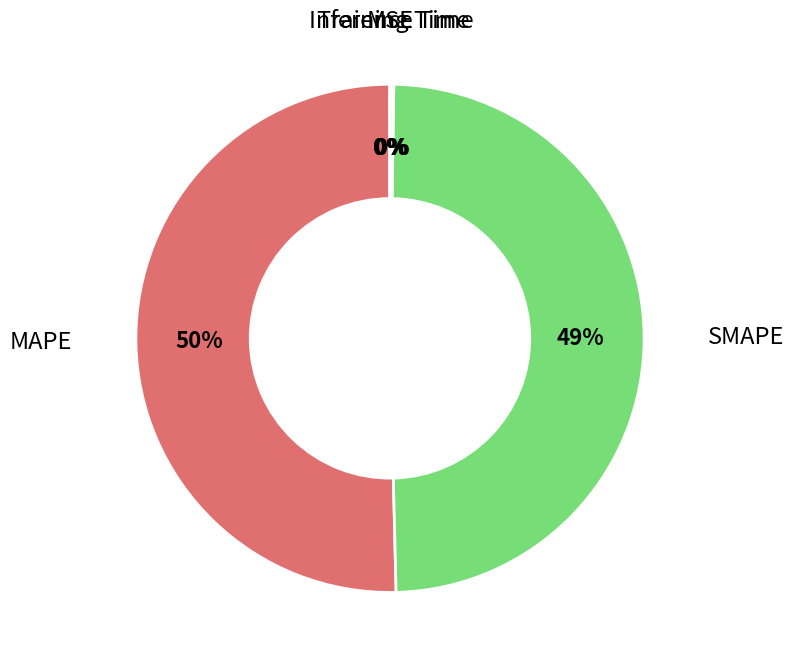

To the nearest percent, what is the average slice percentage?

20%